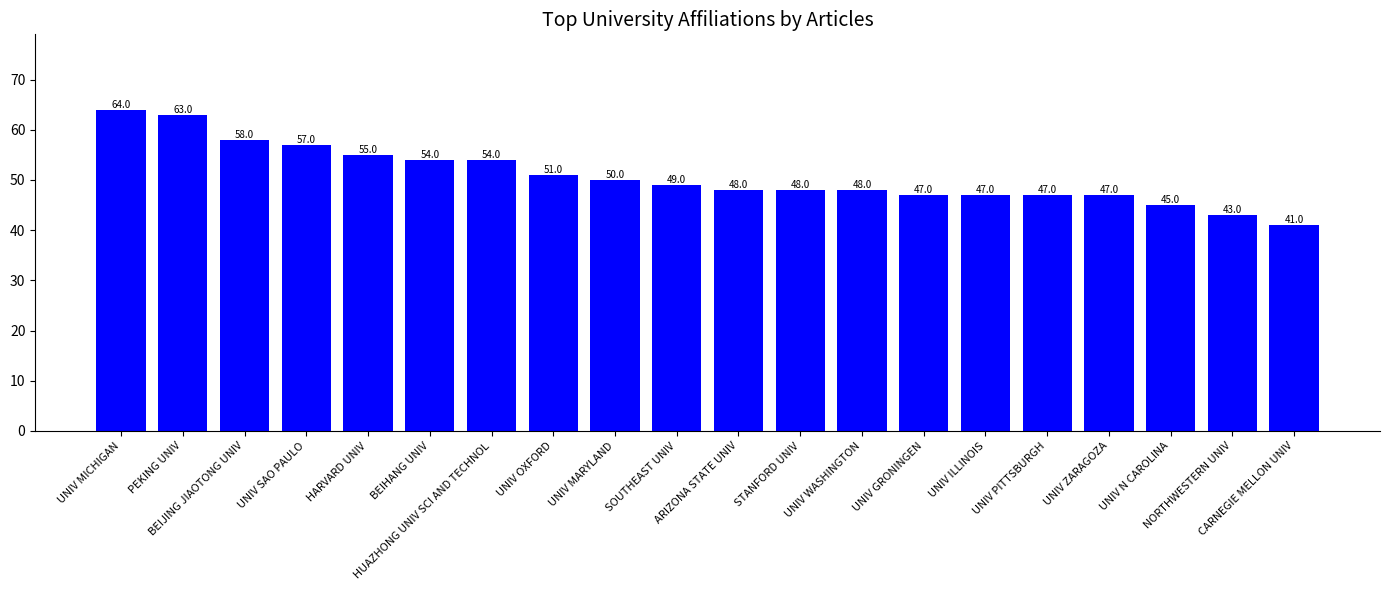

What is the label of the 5th bar from the left?

HARVARD UNIV